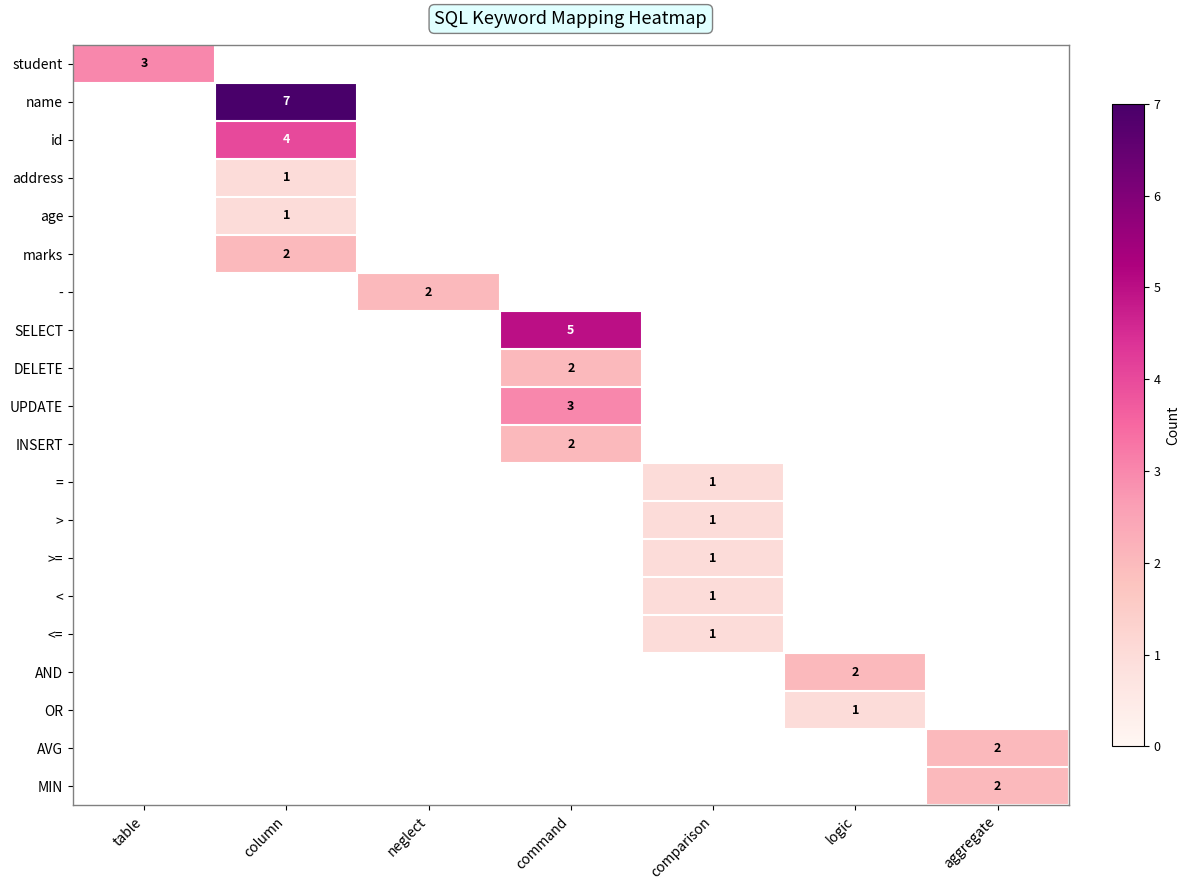

List the labels in order of UPDATE value, largest first.

command, table, column, neglect, comparison, logic, aggregate